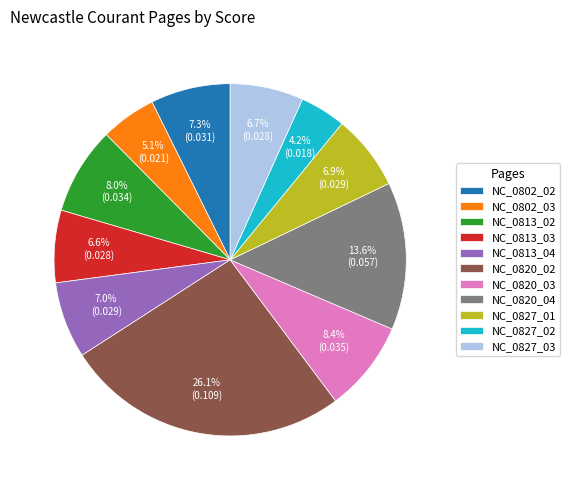

What is the smallest slice in the pie chart?

NC_0827_02